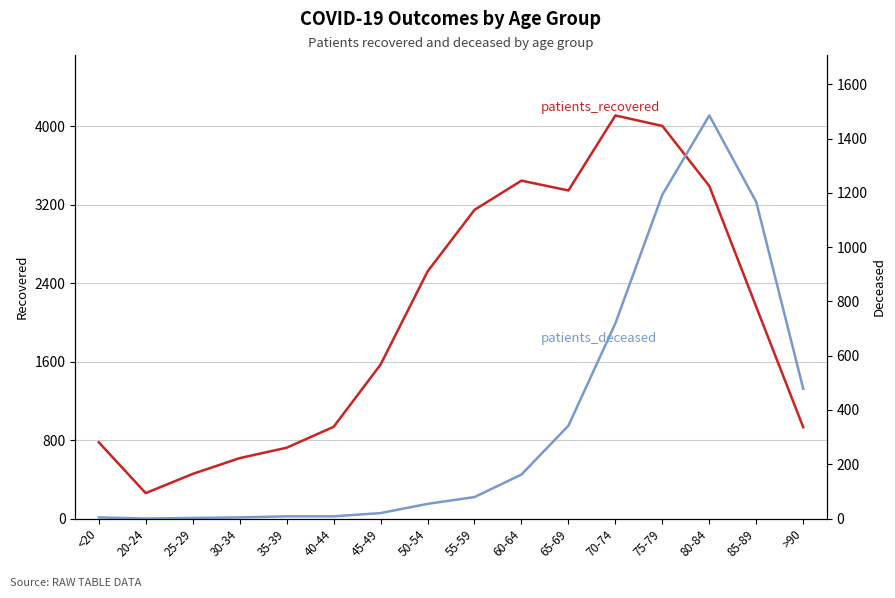

True or false: patients_deceased and patients_recovered cross at least once.

False